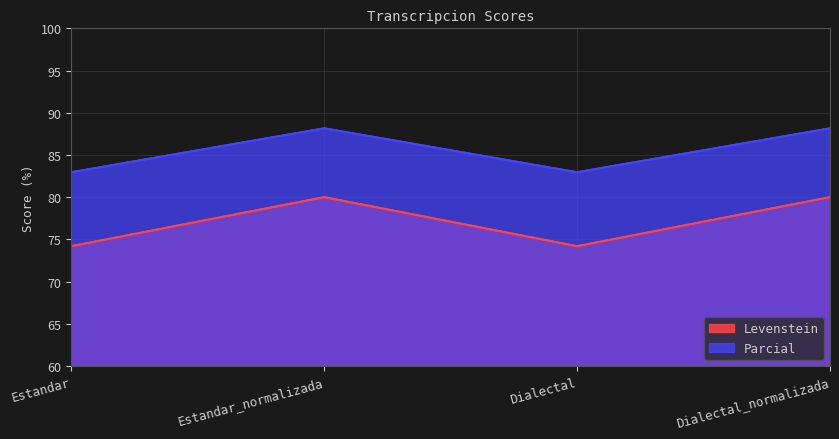

At Estandar, list the series in order from smallest to largest.

Levenstein, Parcial